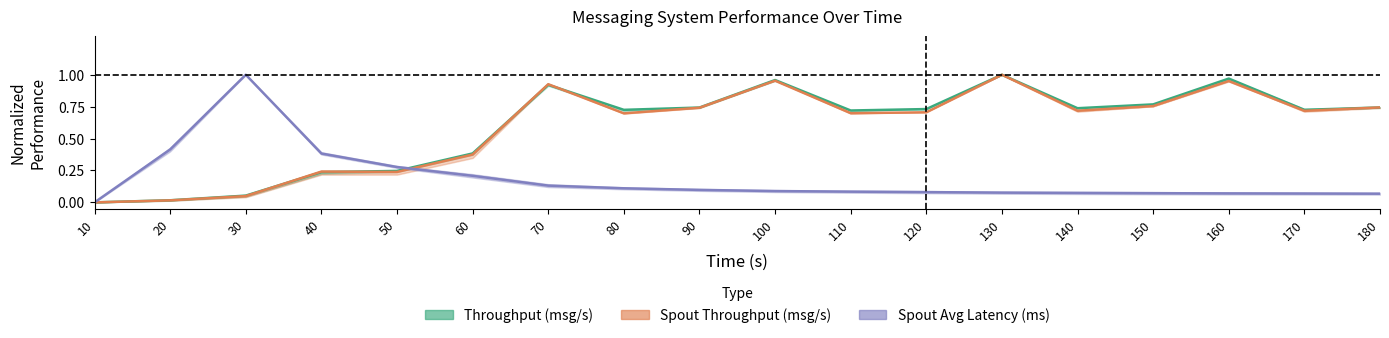

What is the sum of the throughput (messages/s) values at 90 and 140?

1.5